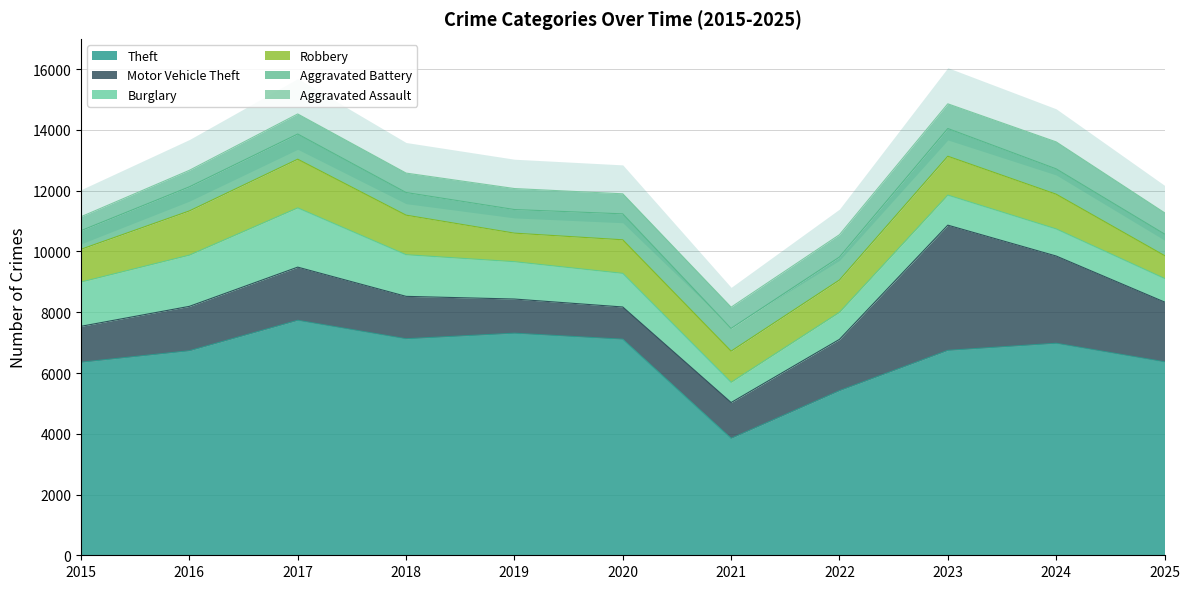

What is the average value of the Theft series?

6521